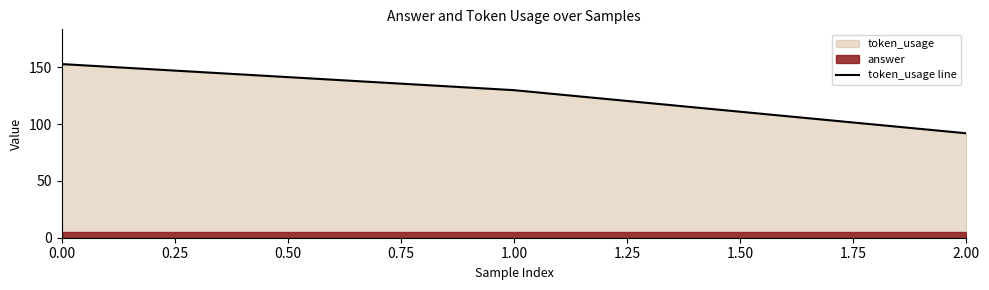

The value of token_usage line at 2.00 is 92. True or false?

True